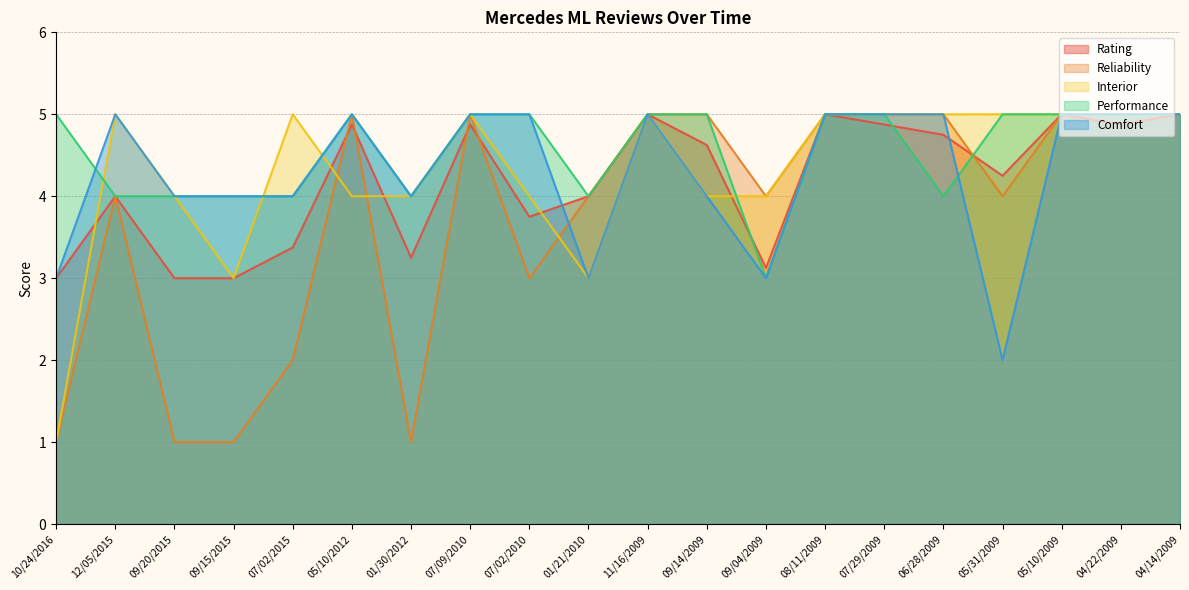

What is the maximum value shown in the chart?

5.0